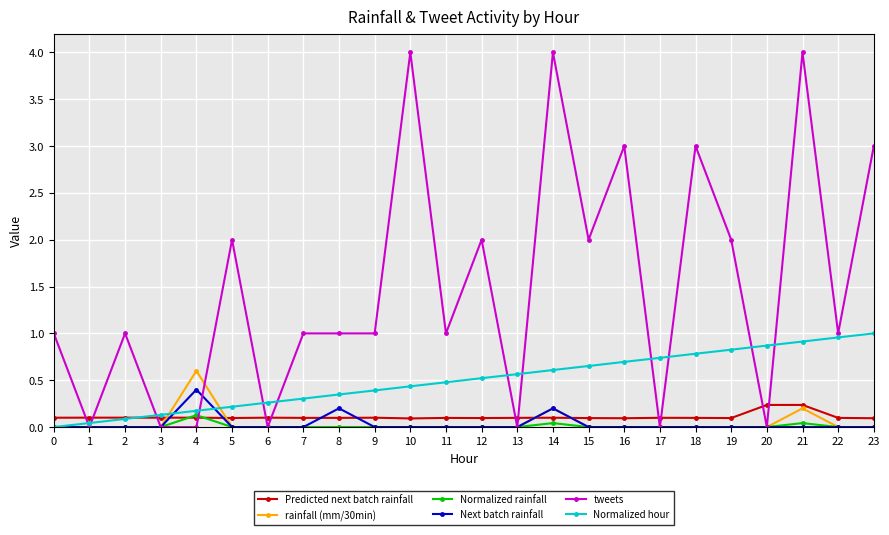

Is it true that Normalized hour equals 0.6 at 13?

True